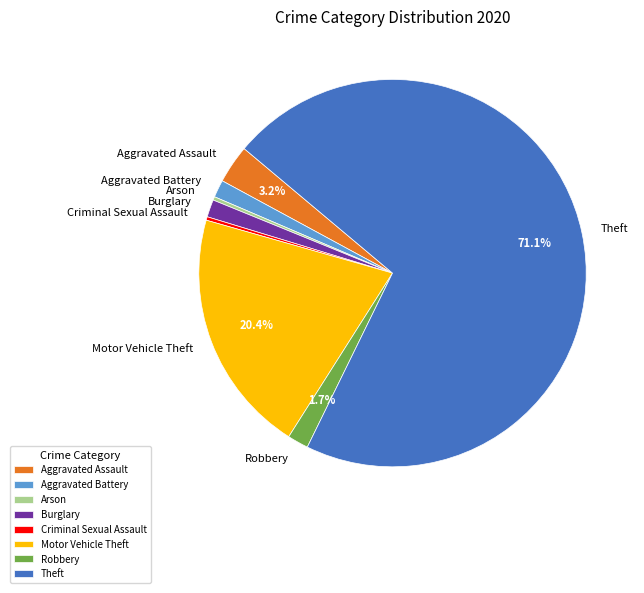

Does Theft account for over 50% of the chart?

Yes